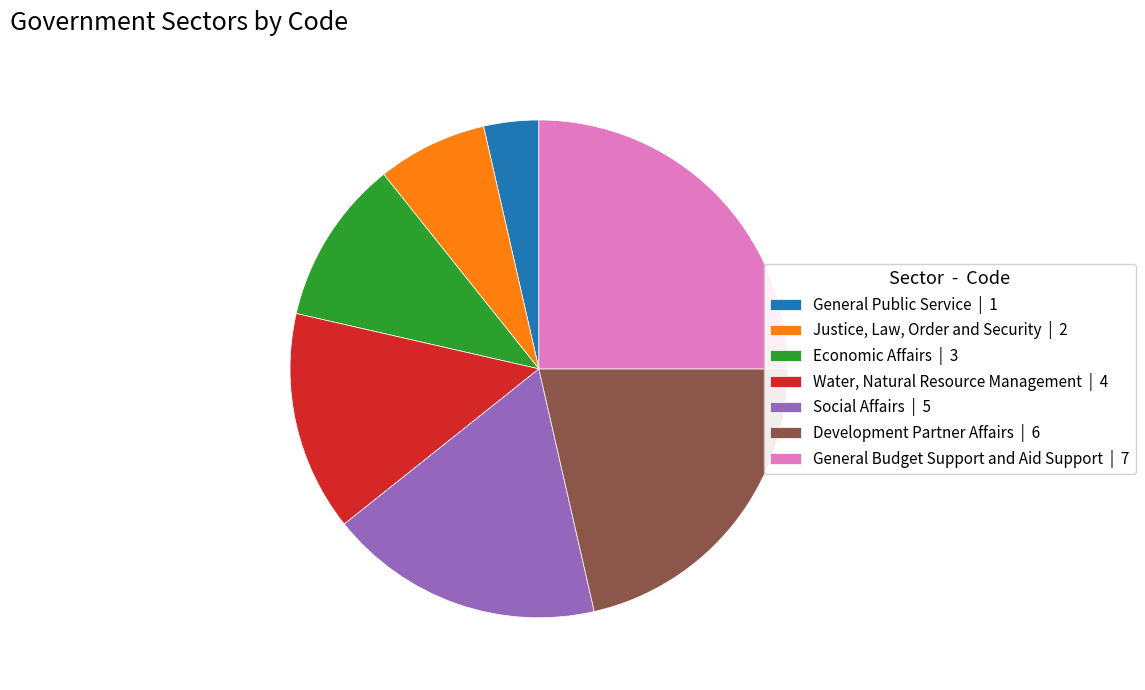

Rank the categories by value from highest to lowest.

General Budget Support and Aid Support, Development Partner Affairs, Social Affairs, Water, Natural Resource Management, Economic Affairs, Justice, Law, Order and Security, General Public Service